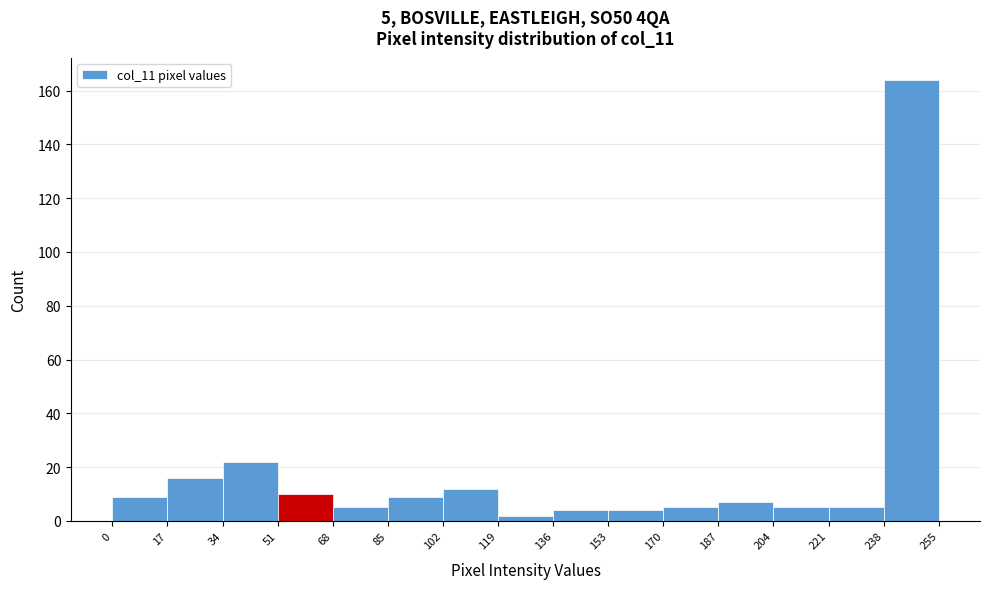

Over which range of the x-axis is the bar tallest?

238 to 255